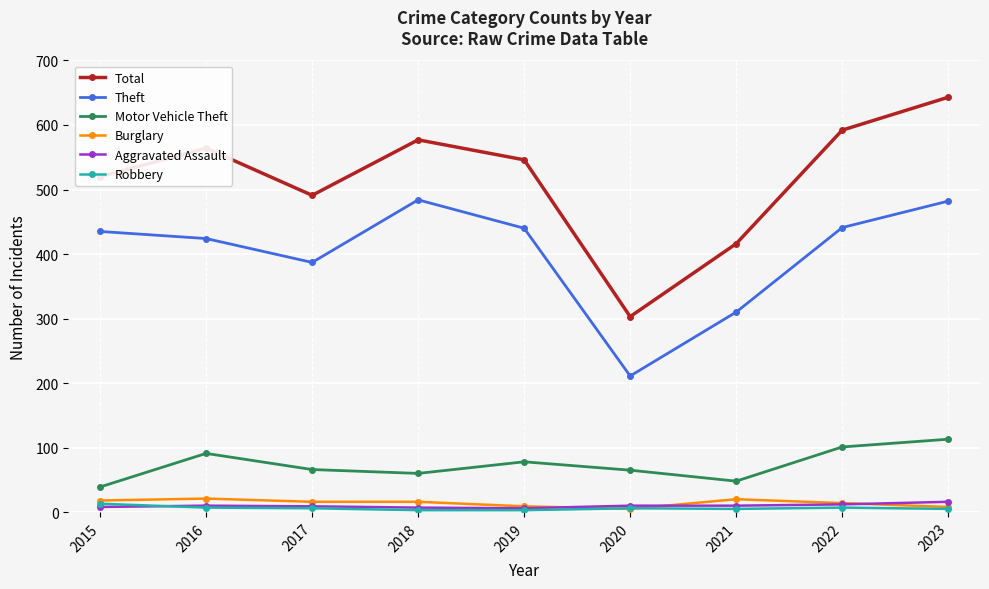

Is the value of Burglary at 2022 greater than the value of Motor Vehicle Theft at 2022?

No